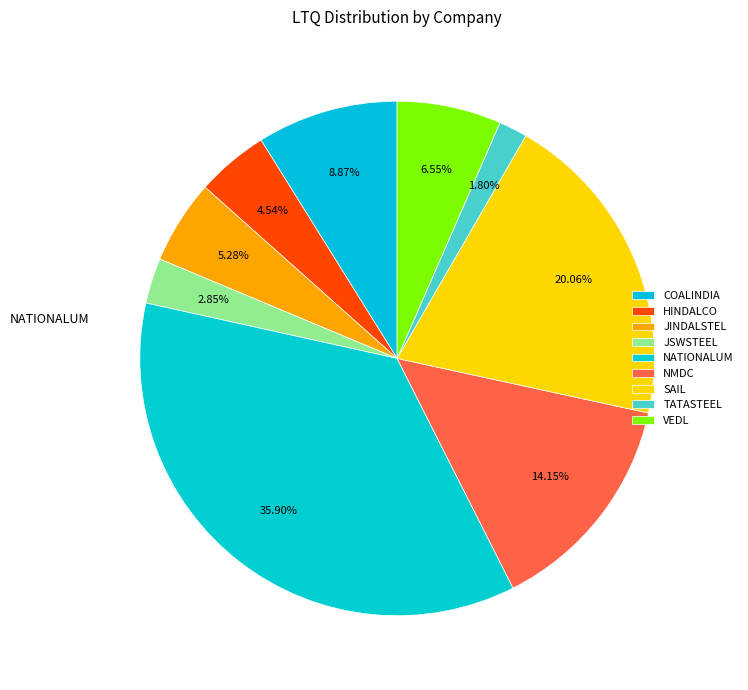

Approximately how many times larger is the value at NATIONALUM compared to JSWSTEEL?

12.6